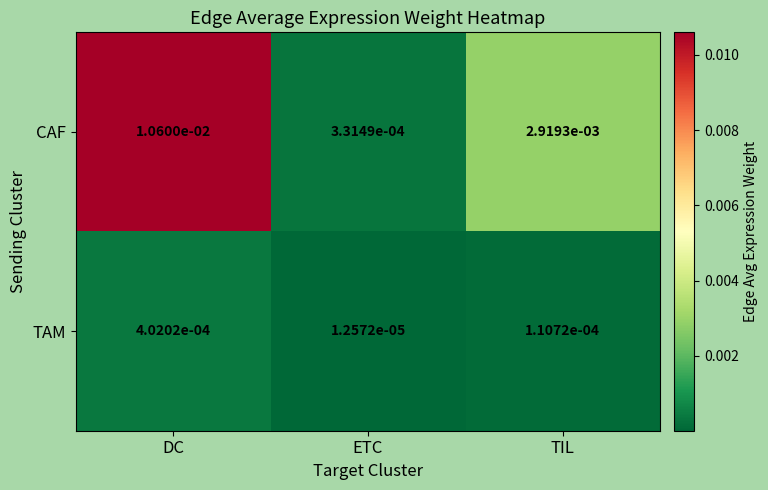

How many categories are shown in the chart?

3